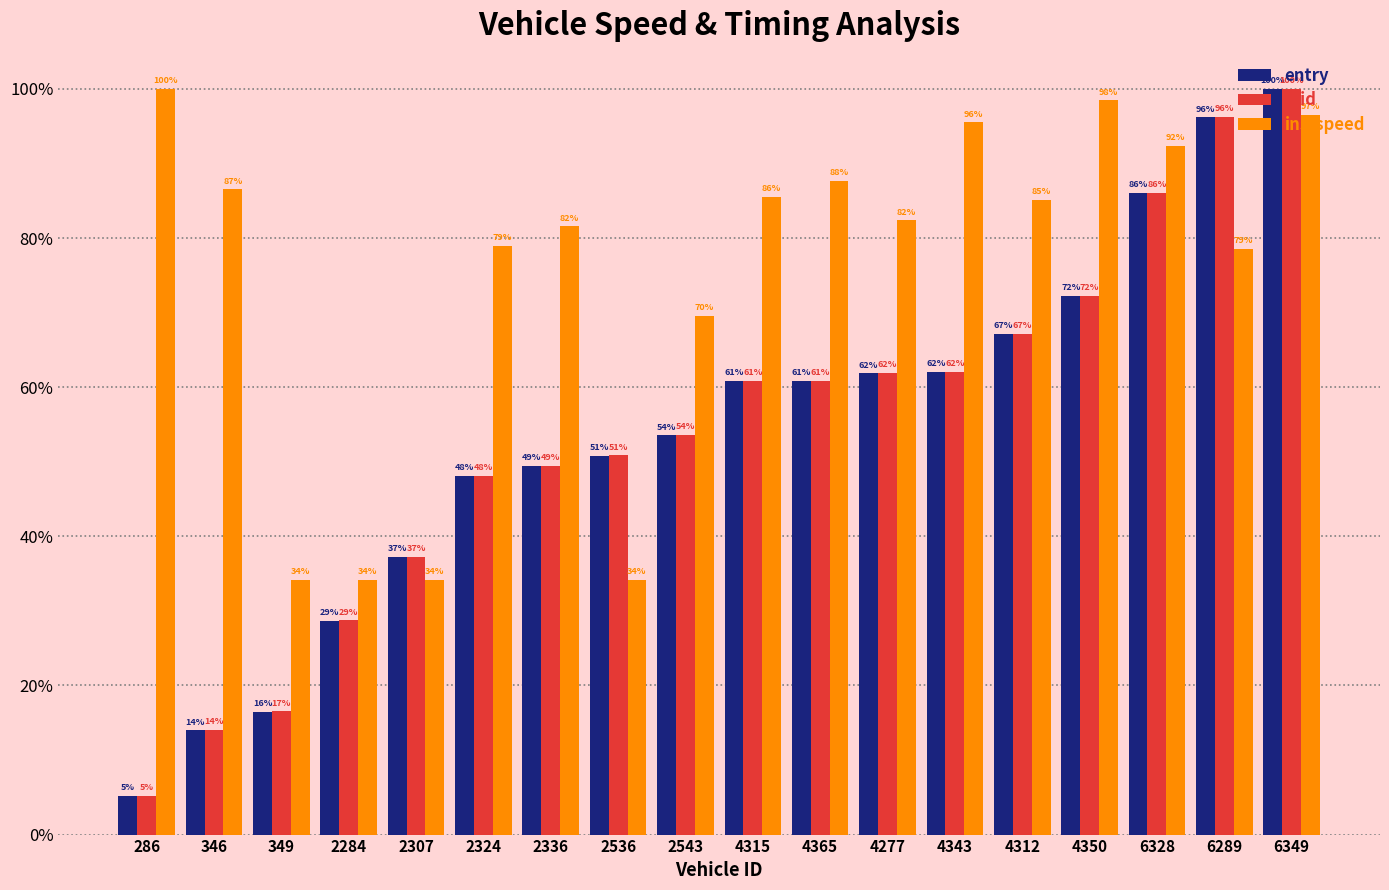

At which label does mid first exceed 60?

4315